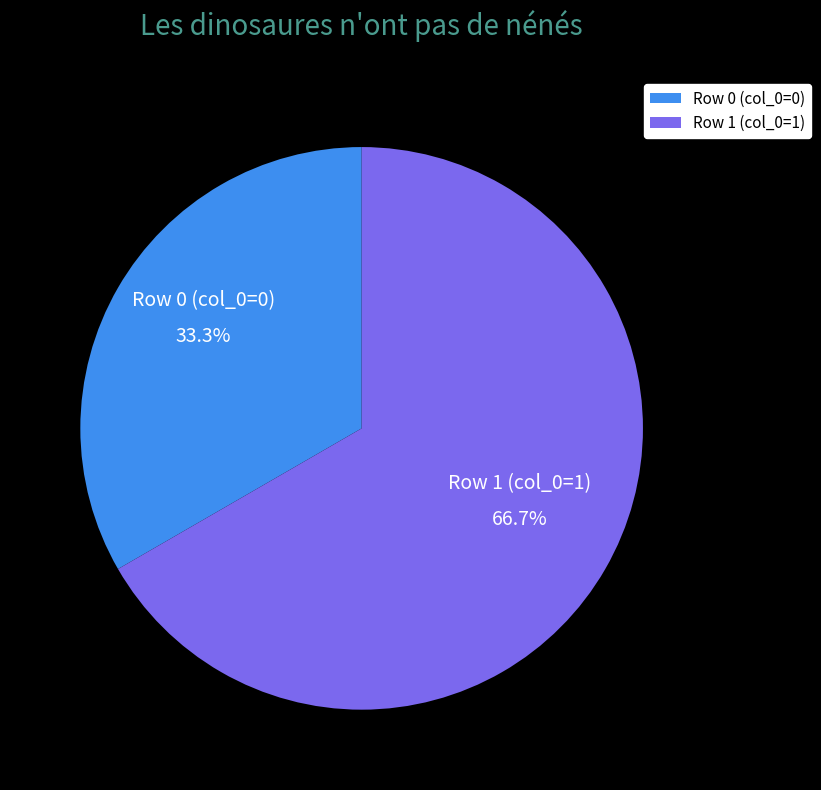

Rank the categories by value from highest to lowest.

Row 1 (col_0=1), Row 0 (col_0=0)